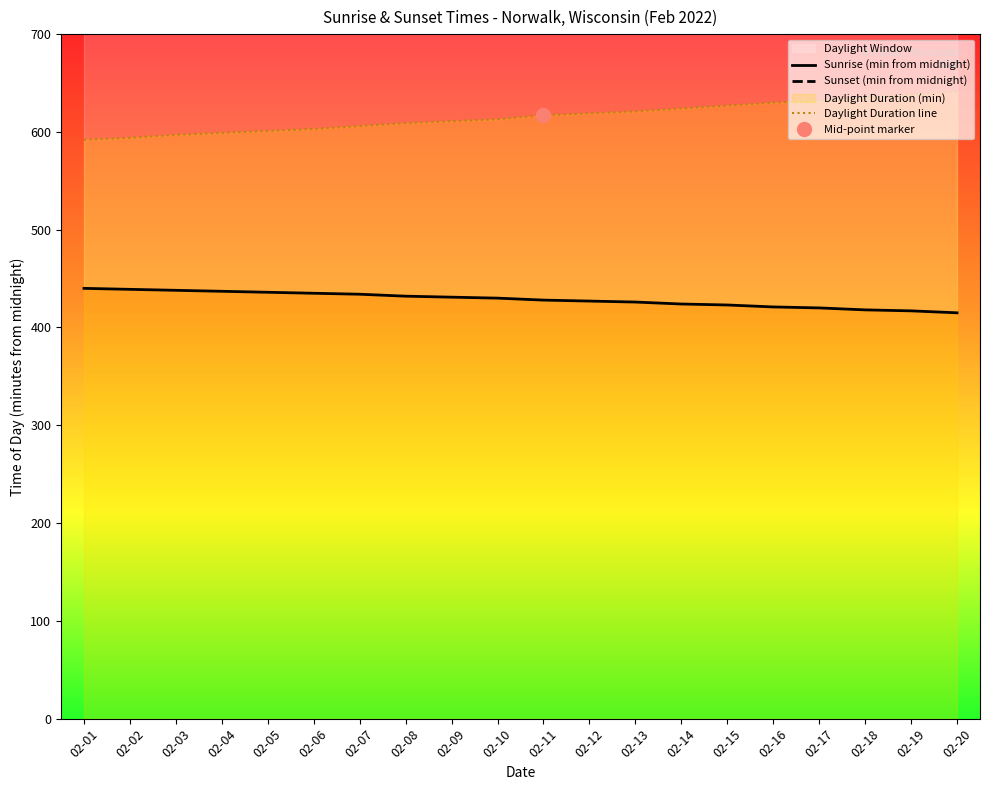

Reading left to right, list all the values displayed in this chart.

Sunrise (min from midnight): 02-01=440	02-02=439	02-03=438	02-04=437	02-05=436	02-06=435	02-07=434	02-08=432	02-09=431	02-10=430	02-11=428	02-12=427	02-13=426	02-14=424	02-15=423	02-16=421	02-17=420	02-18=418	02-19=417	02-20=415
Sunset (min from midnight): 02-01=1032	02-02=1033	02-03=1035	02-04=1036	02-05=1037	02-06=1038	02-07=1040	02-08=1041	02-09=1042	02-10=1043	02-11=1045	02-12=1046	02-13=1047	02-14=1048	02-15=1050	02-16=1051	02-17=1052	02-18=1053	02-19=1055	02-20=1056
Daylight Duration line: 02-01=592	02-02=594	02-03=597	02-04=599	02-05=601	02-06=603	02-07=606	02-08=609	02-09=611	02-10=613	02-11=617	02-12=619	02-13=621	02-14=624	02-15=627	02-16=630	02-17=632	02-18=635	02-19=638	02-20=641